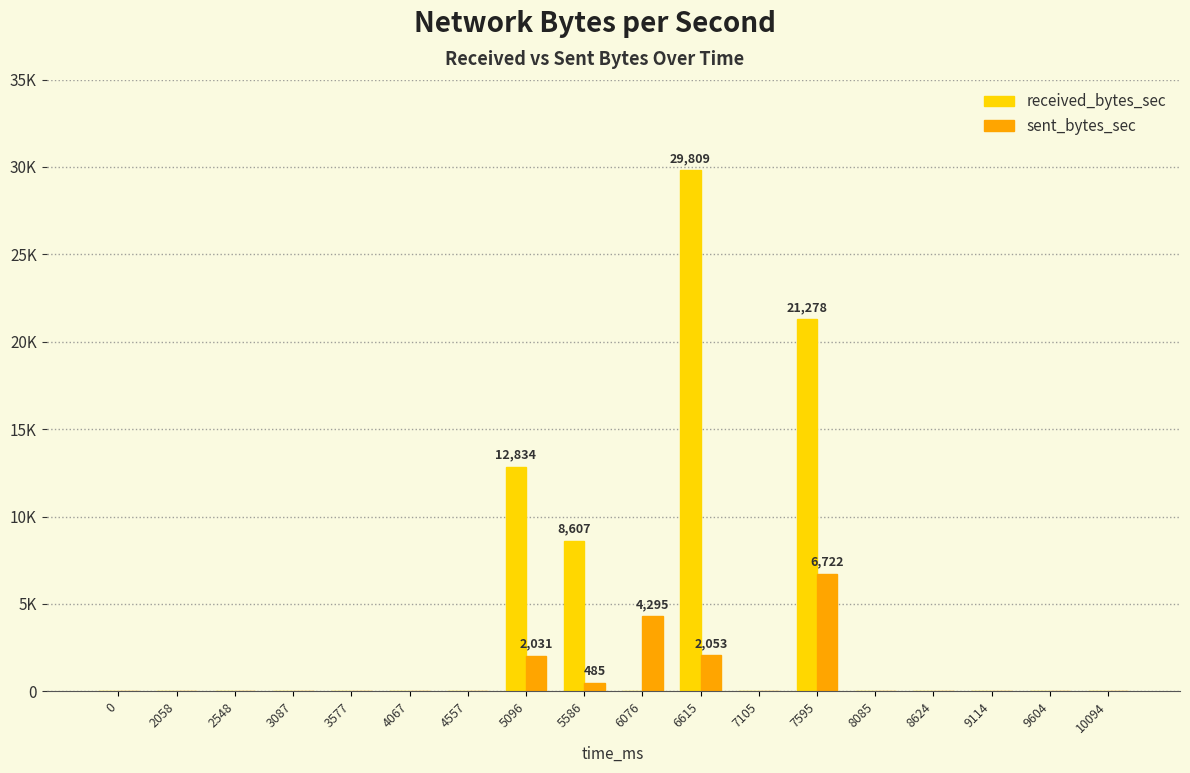

Between 2058 and 5096, which series saw the biggest shift?

received_bytes_sec